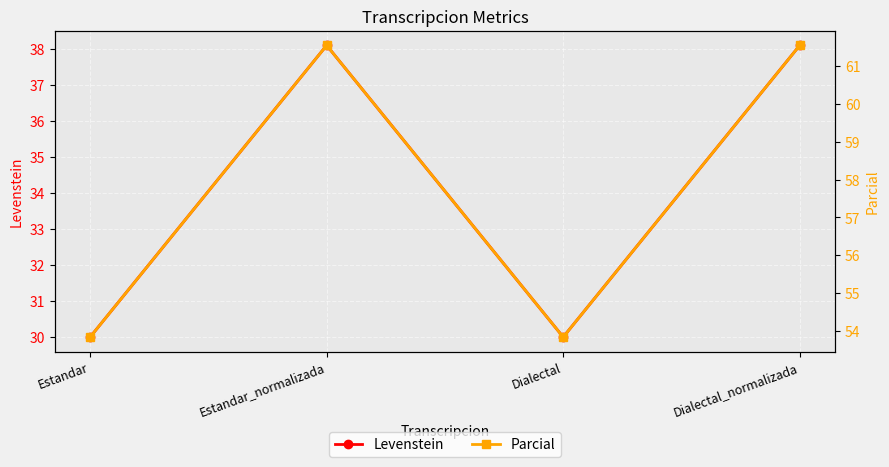

How many series are shown in this chart?

2